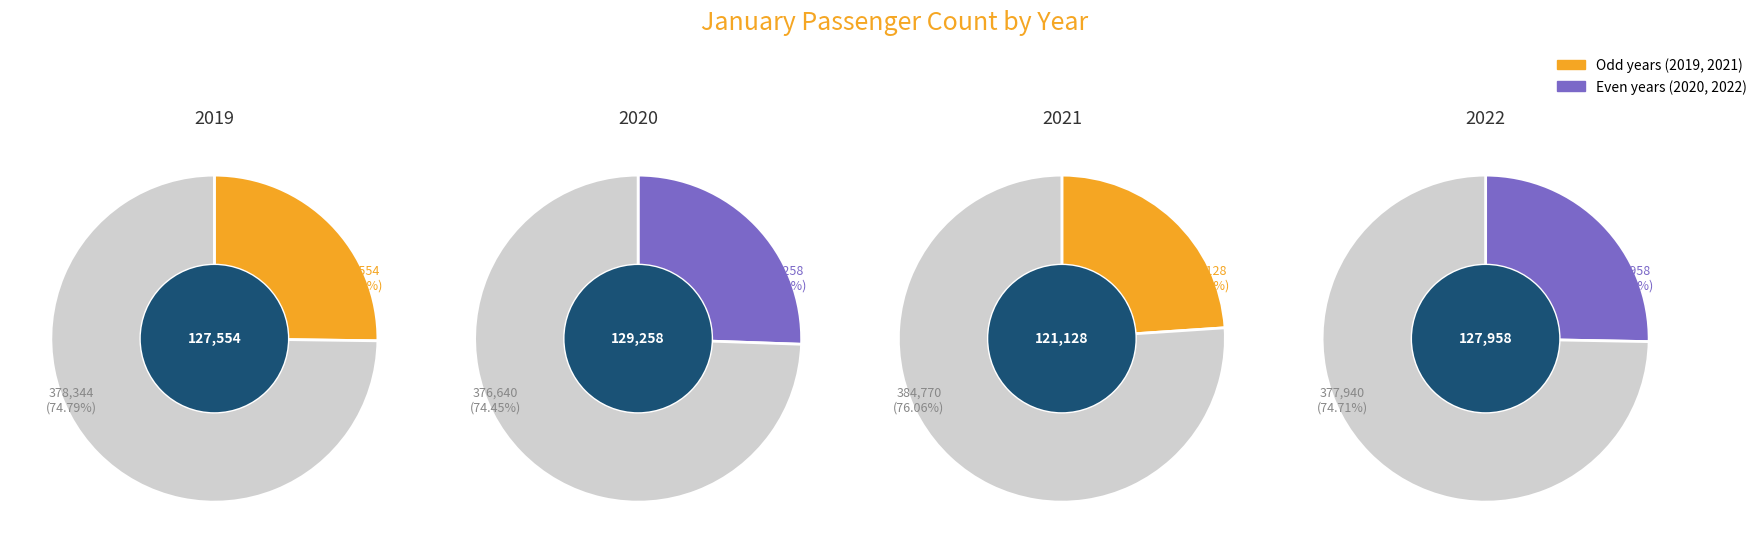

What percentage is the 2021 slice, to the nearest percent?

24%